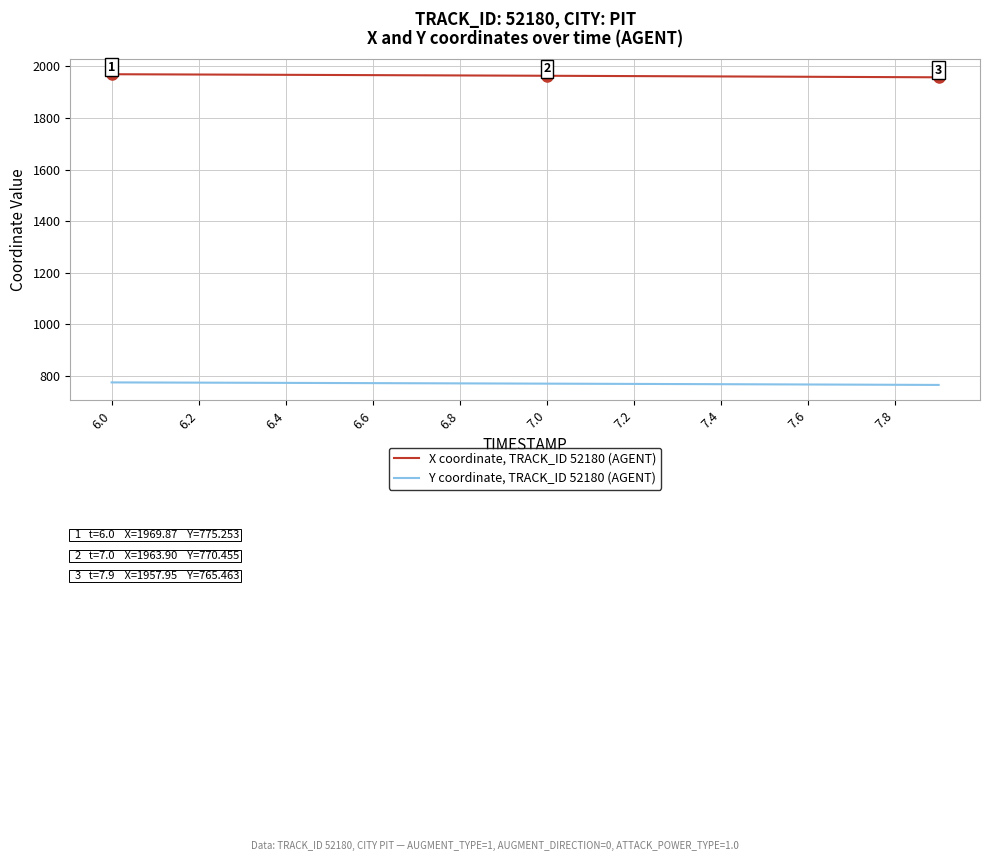

How many series are shown in this chart?

2